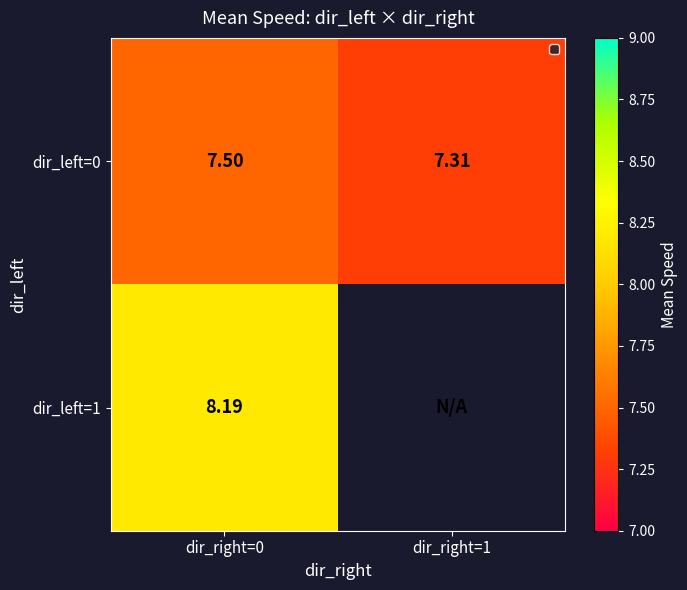

Read the dir_left=0 value at dir_right=1.

7.3